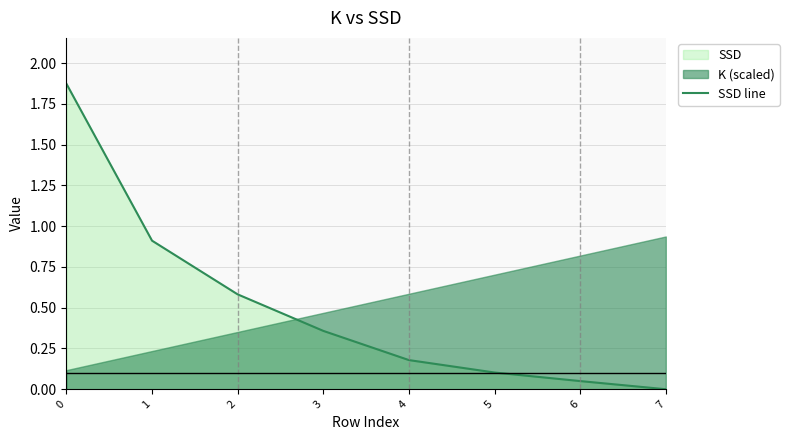

What value does the data have at 3?

0.4